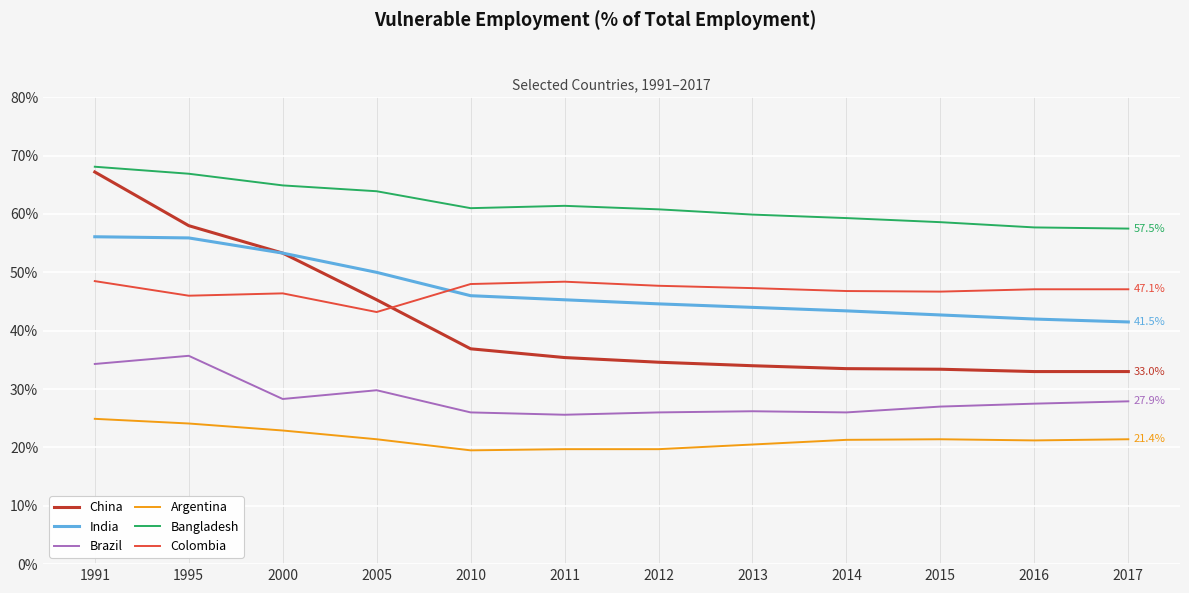

True or false: India and Bangladesh cross at least once.

False